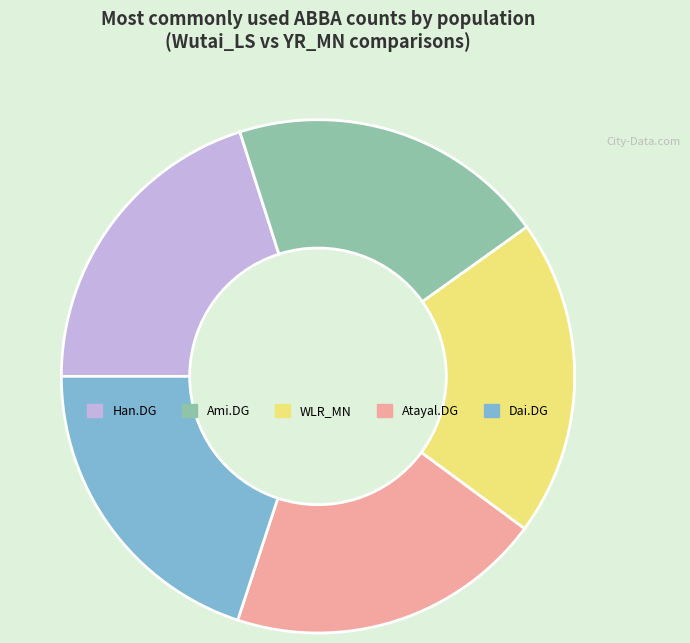

Is there a majority slice in this chart?

No